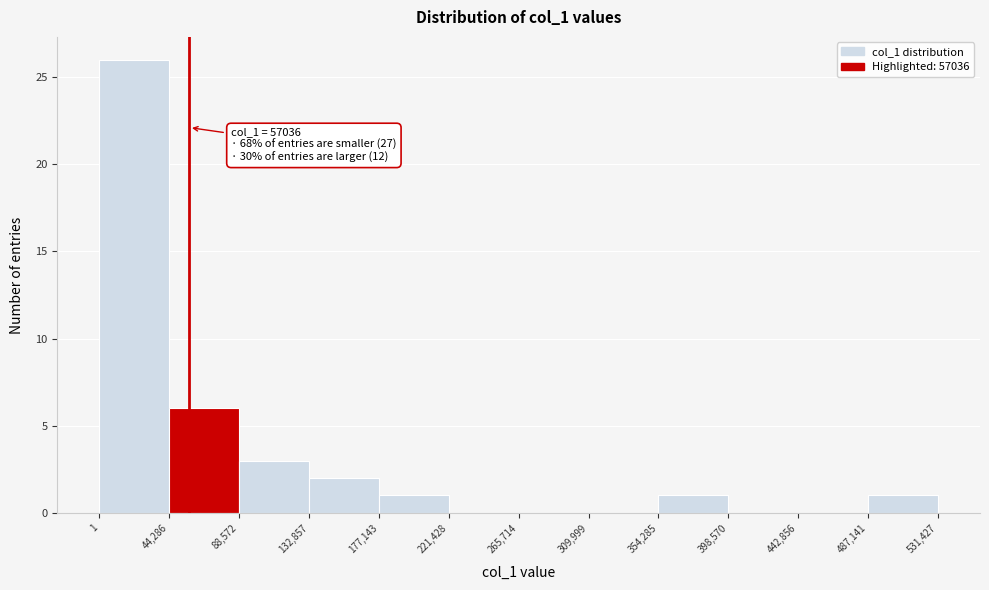

Over which range of the x-axis is the bar tallest?

1 to 44,286